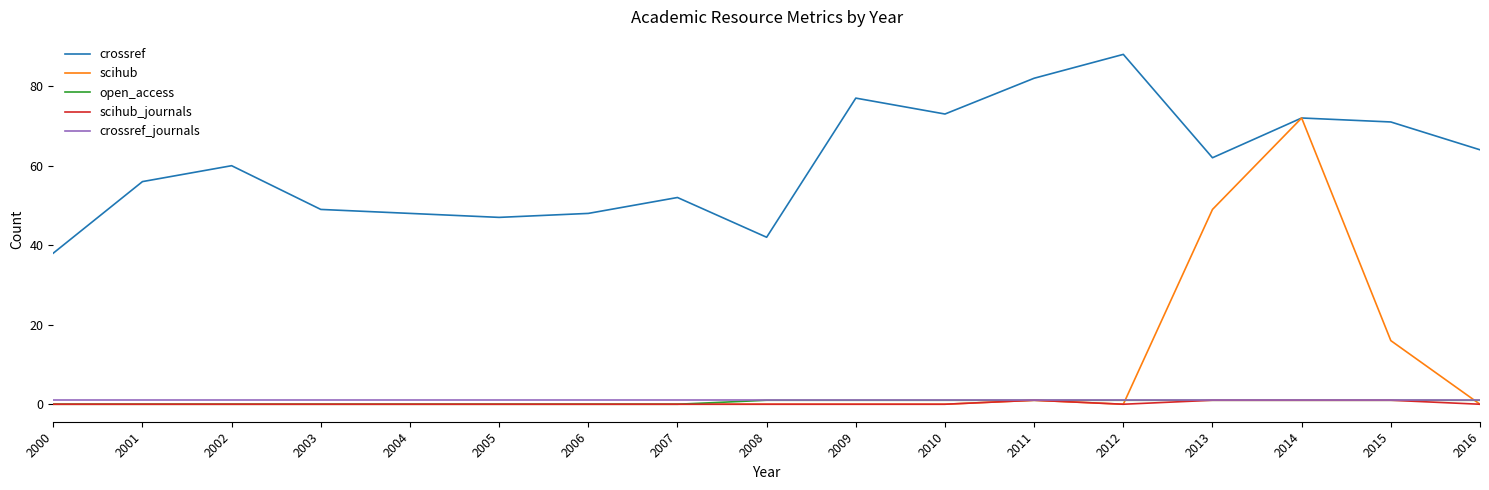

Reading left to right, list all the values displayed in this chart.

crossref: 2000=38	2001=56	2002=60	2003=49	2004=48	2005=47	2006=48	2007=52	2008=42	2009=77	2010=73	2011=82	2012=88	2013=62	2014=72	2015=71	2016=64
scihub: 2000=0	2001=0	2002=0	2003=0	2004=0	2005=0	2006=0	2007=0	2008=0	2009=0	2010=0	2011=1	2012=0	2013=49	2014=72	2015=16	2016=0
open_access: 2000=0	2001=0	2002=0	2003=0	2004=0	2005=0	2006=0	2007=0	2008=1	2009=1	2010=1	2011=1	2012=1	2013=1	2014=1	2015=1	2016=1
scihub_journals: 2000=0	2001=0	2002=0	2003=0	2004=0	2005=0	2006=0	2007=0	2008=0	2009=0	2010=0	2011=1	2012=0	2013=1	2014=1	2015=1	2016=0
crossref_journals: 2000=1	2001=1	2002=1	2003=1	2004=1	2005=1	2006=1	2007=1	2008=1	2009=1	2010=1	2011=1	2012=1	2013=1	2014=1	2015=1	2016=1